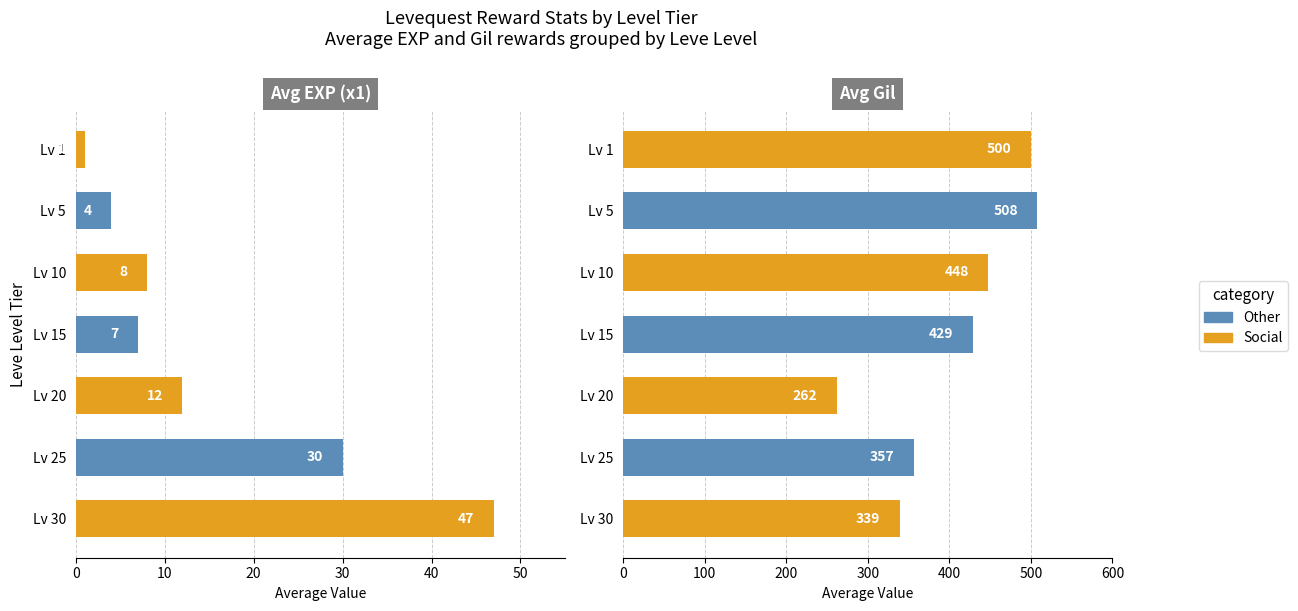

How many data points in Avg Gil are above 429?

3